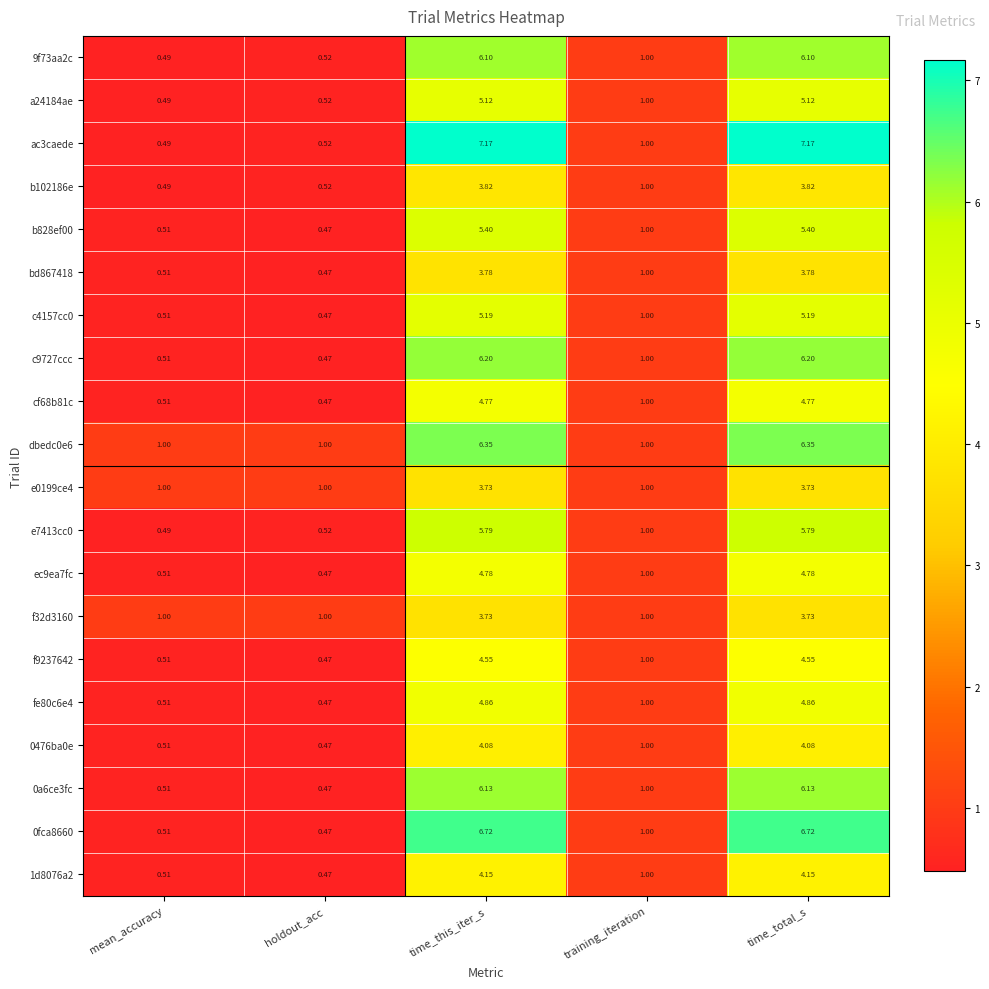

Where does the fe80c6e4 series first go above 1?

time_this_iter_s